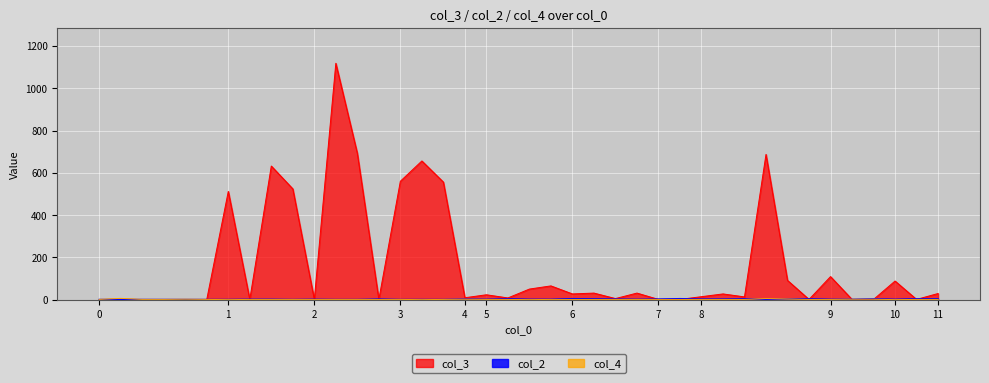

What are all the series names shown in the legend?

col_3, col_2, col_4